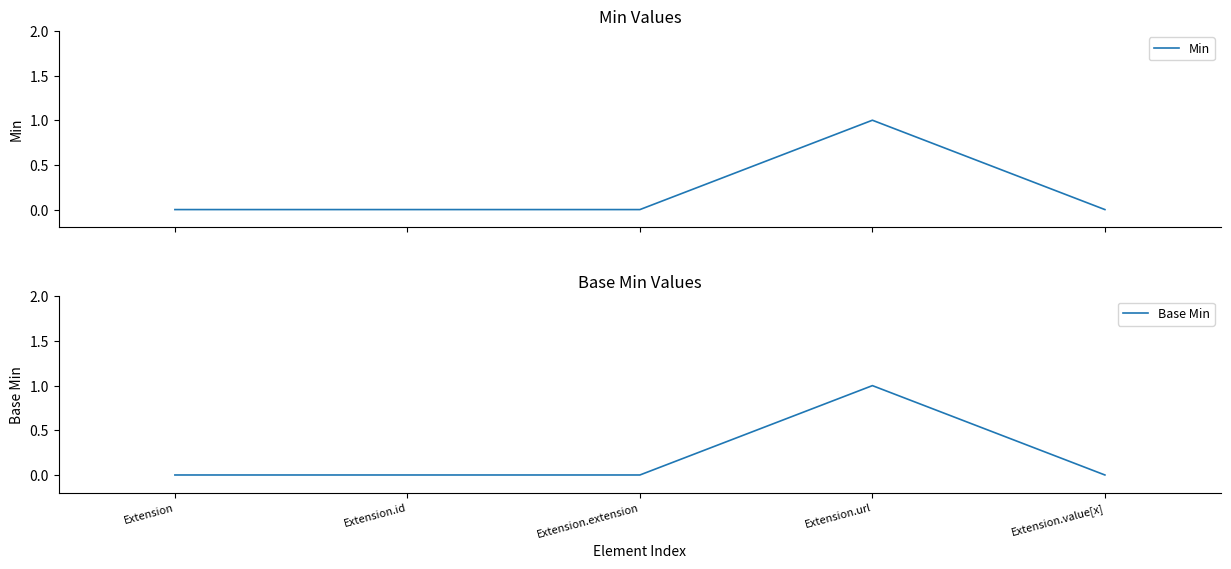

Reading right to left, transcribe all the data shown in this chart.

Min: Extension.value[x]=0	Extension.url=1	Extension.extension=0	Extension.id=0	Extension=0
Base Min: Extension.value[x]=0	Extension.url=1	Extension.extension=0	Extension.id=0	Extension=0